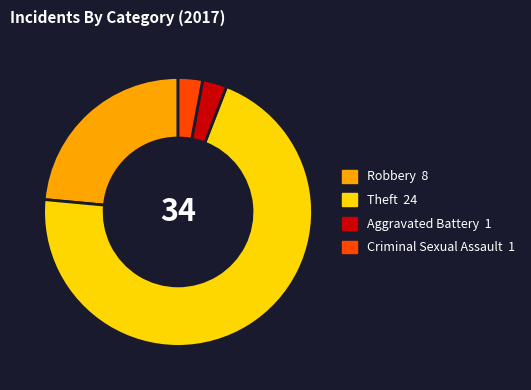

The Robbery slice represents 24% of the pie. True or false?

True